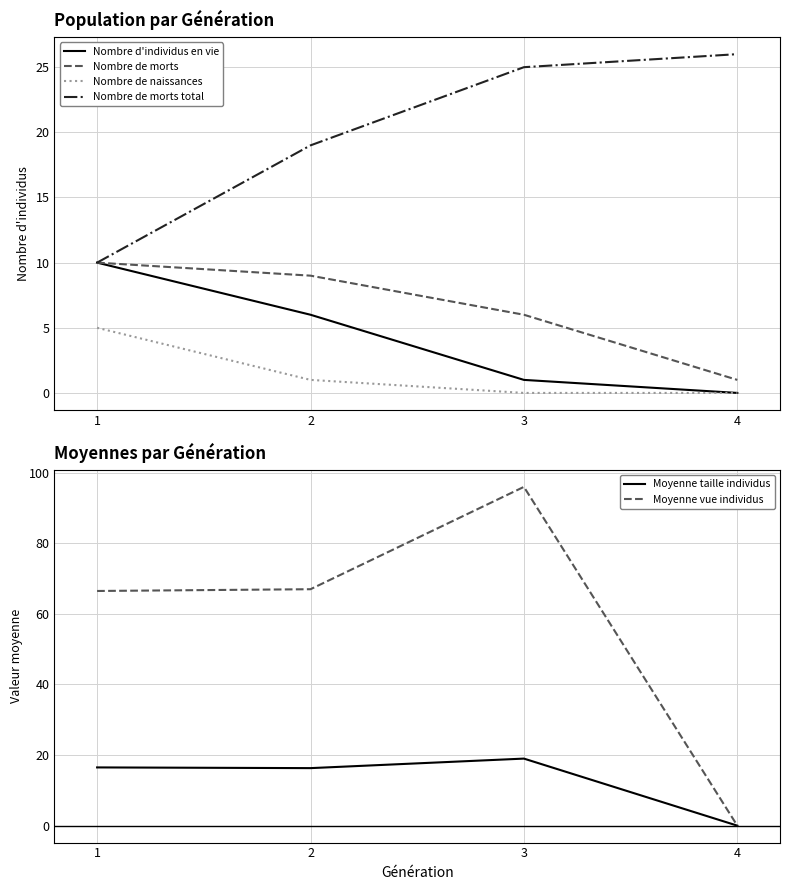

How many lines are shown in the chart?

6